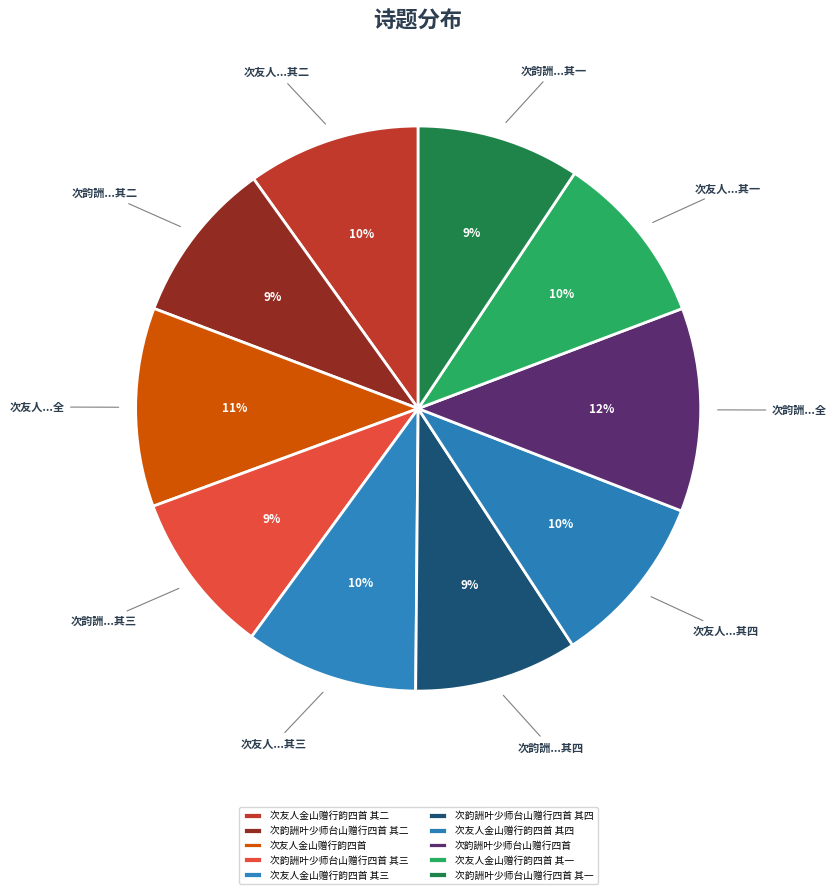

Count the number of slices in the pie.

10